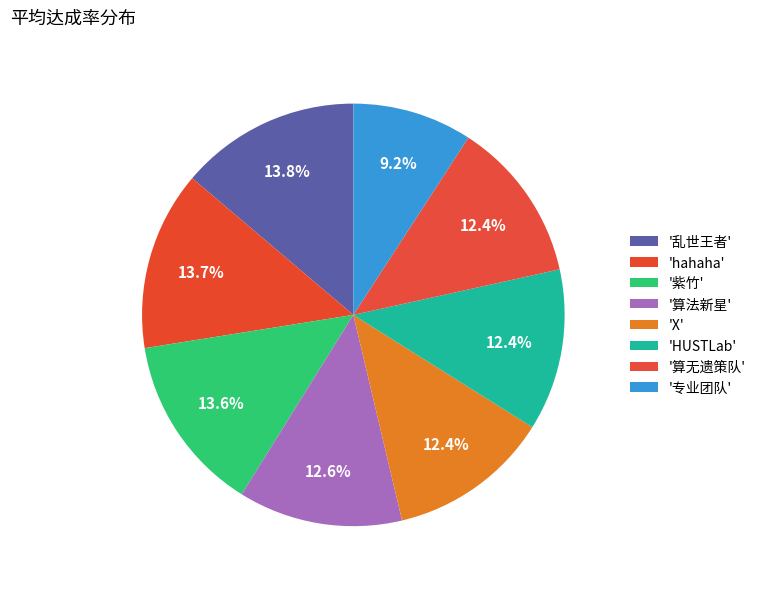

Rank the categories by value from highest to lowest.

乱世王者, hahaha, 紫竹, 算法新星, X, HUSTLab, 算无遗策队, 专业团队